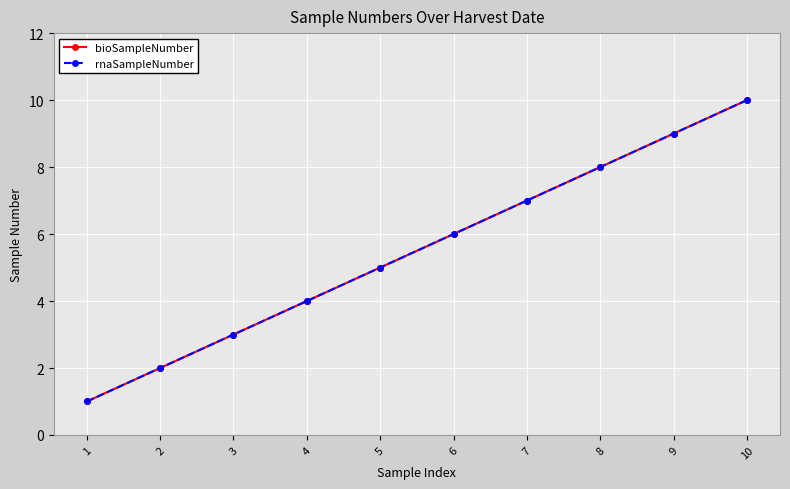

Is this an area chart (filled region under the line)?

No